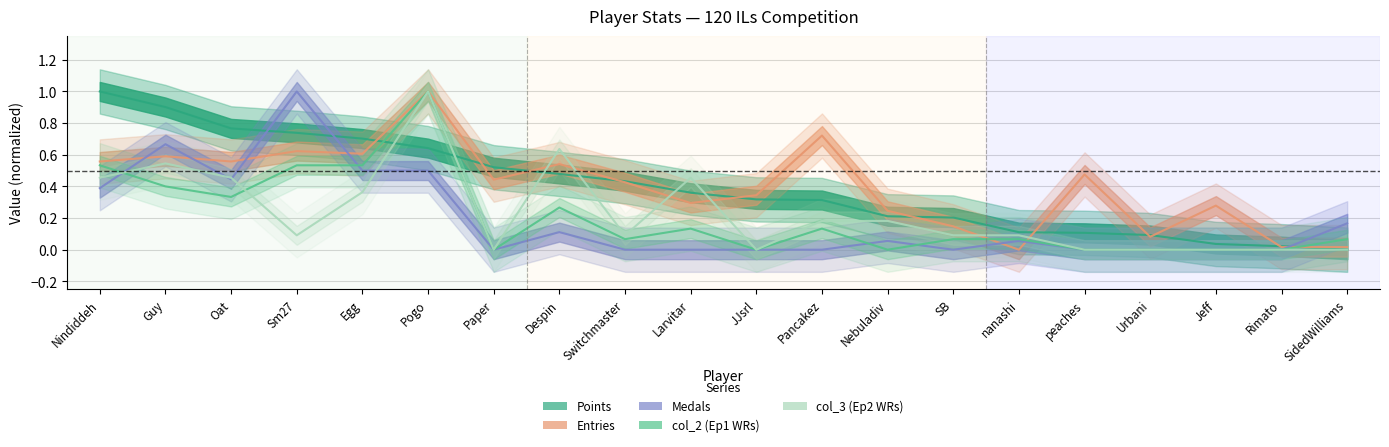

What is the sum of all col_3 (Ep2 WRs) values?

4.6